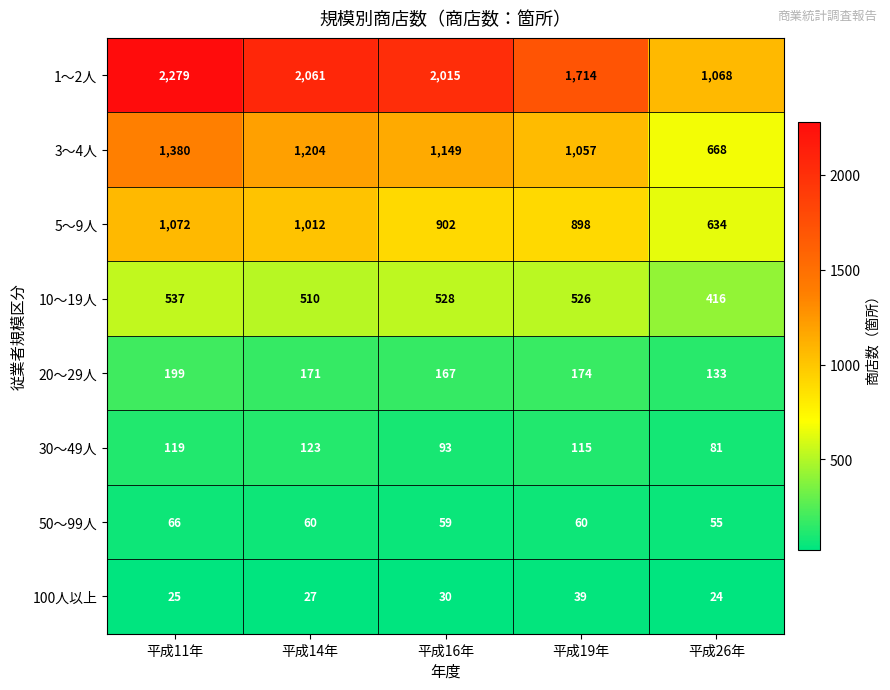

What is the total value across all series at 平成11年?

5677